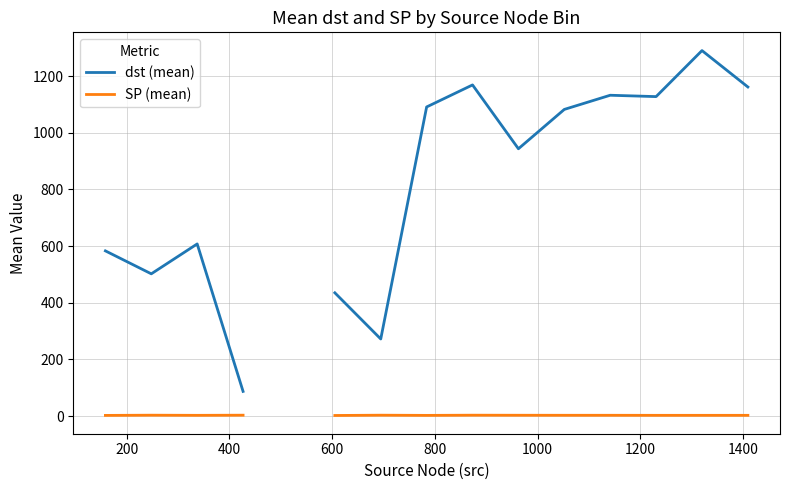

Rank the series at 1400 from highest to lowest value.

dst (mean), SP (mean)